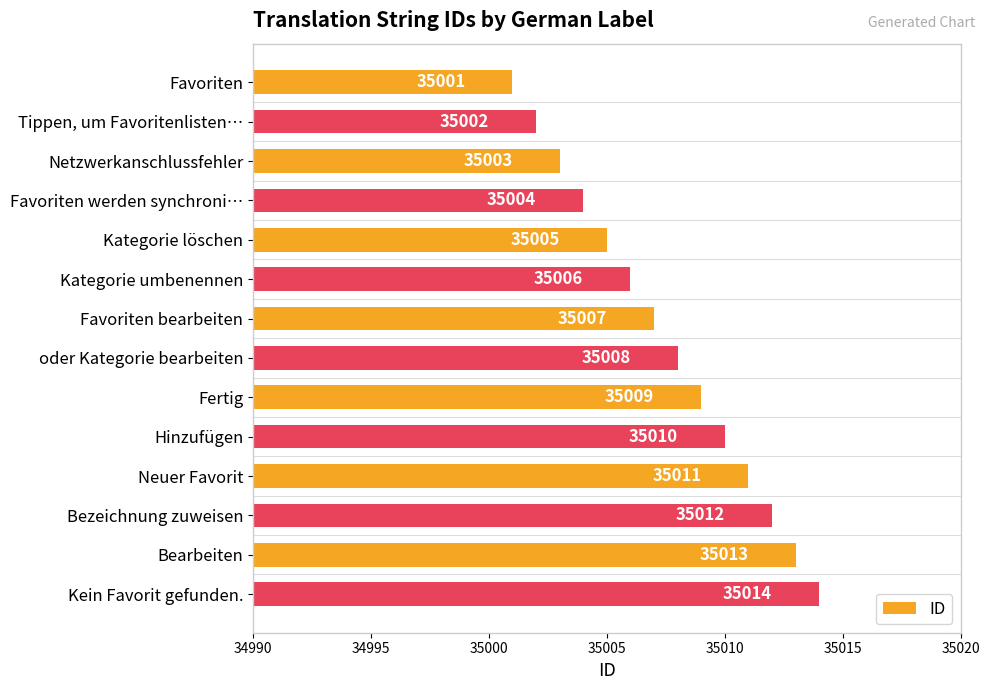

The value at Kategorie umbenennen is 35006. True or false?

True